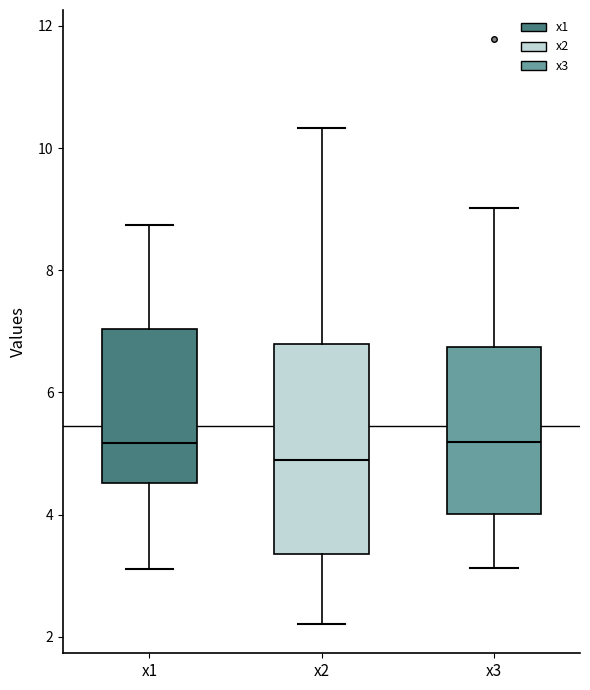

Reading left to right, transcribe this box plot: for each box, give where its median line is, the range the box spans, and where its two whiskers end, as read against the y-axis. The values are not printed on the chart, so give them approximately, as read against the axis.

x1: median 5.2, box 4.6 to 7.0, whiskers 3.2 to 8.8
x2: median 4.8, box 3.4 to 6.8, whiskers 2.2 to 10.4
x3: median 5.2, box 4.0 to 6.8, whiskers 3.2 to 9.0